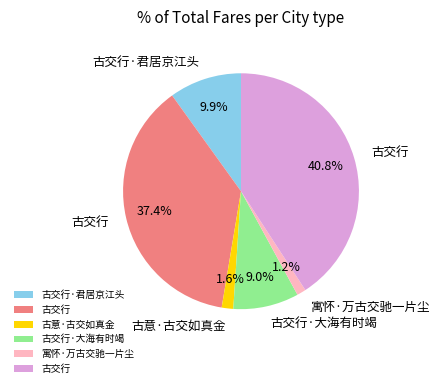

How many slices are in this pie chart?

6